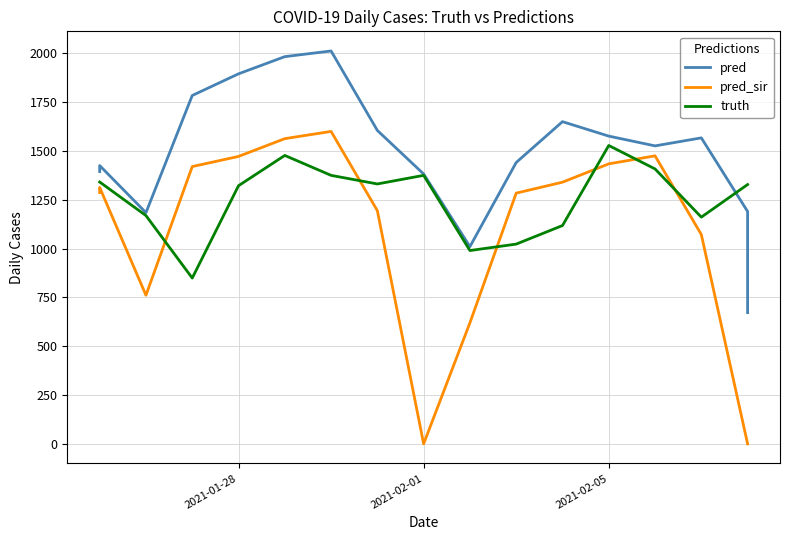

Does the chart display data point markers on the line(s)?

No